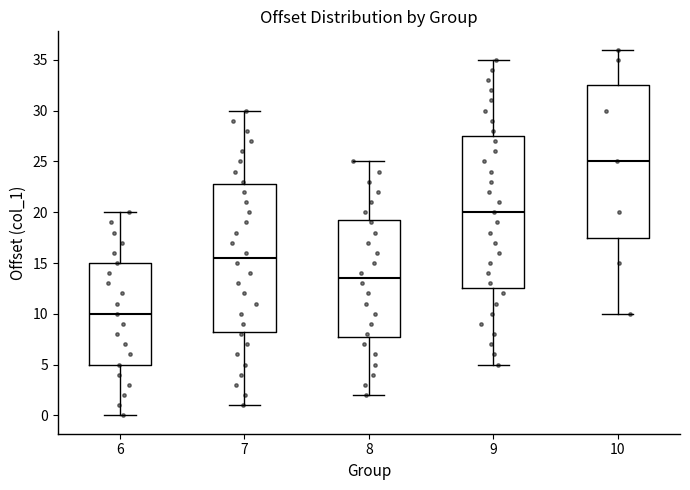

Reading left to right, read every box against the y-axis: the position of its median line, the range the box covers, and the ends of its whiskers. The values are not printed on the chart, so give them approximately, as read against the axis.

6: median 10.0, box 5.0 to 15.0, whiskers 0.0 to 20.0
7: median 15.5, box 8.5 to 23.0, whiskers 1.0 to 30.0
8: median 13.5, box 8.0 to 19.5, whiskers 2.0 to 25.0
9: median 20.0, box 12.5 to 27.5, whiskers 5.0 to 35.0
10: median 25.0, box 17.5 to 32.5, whiskers 10.0 to 36.0